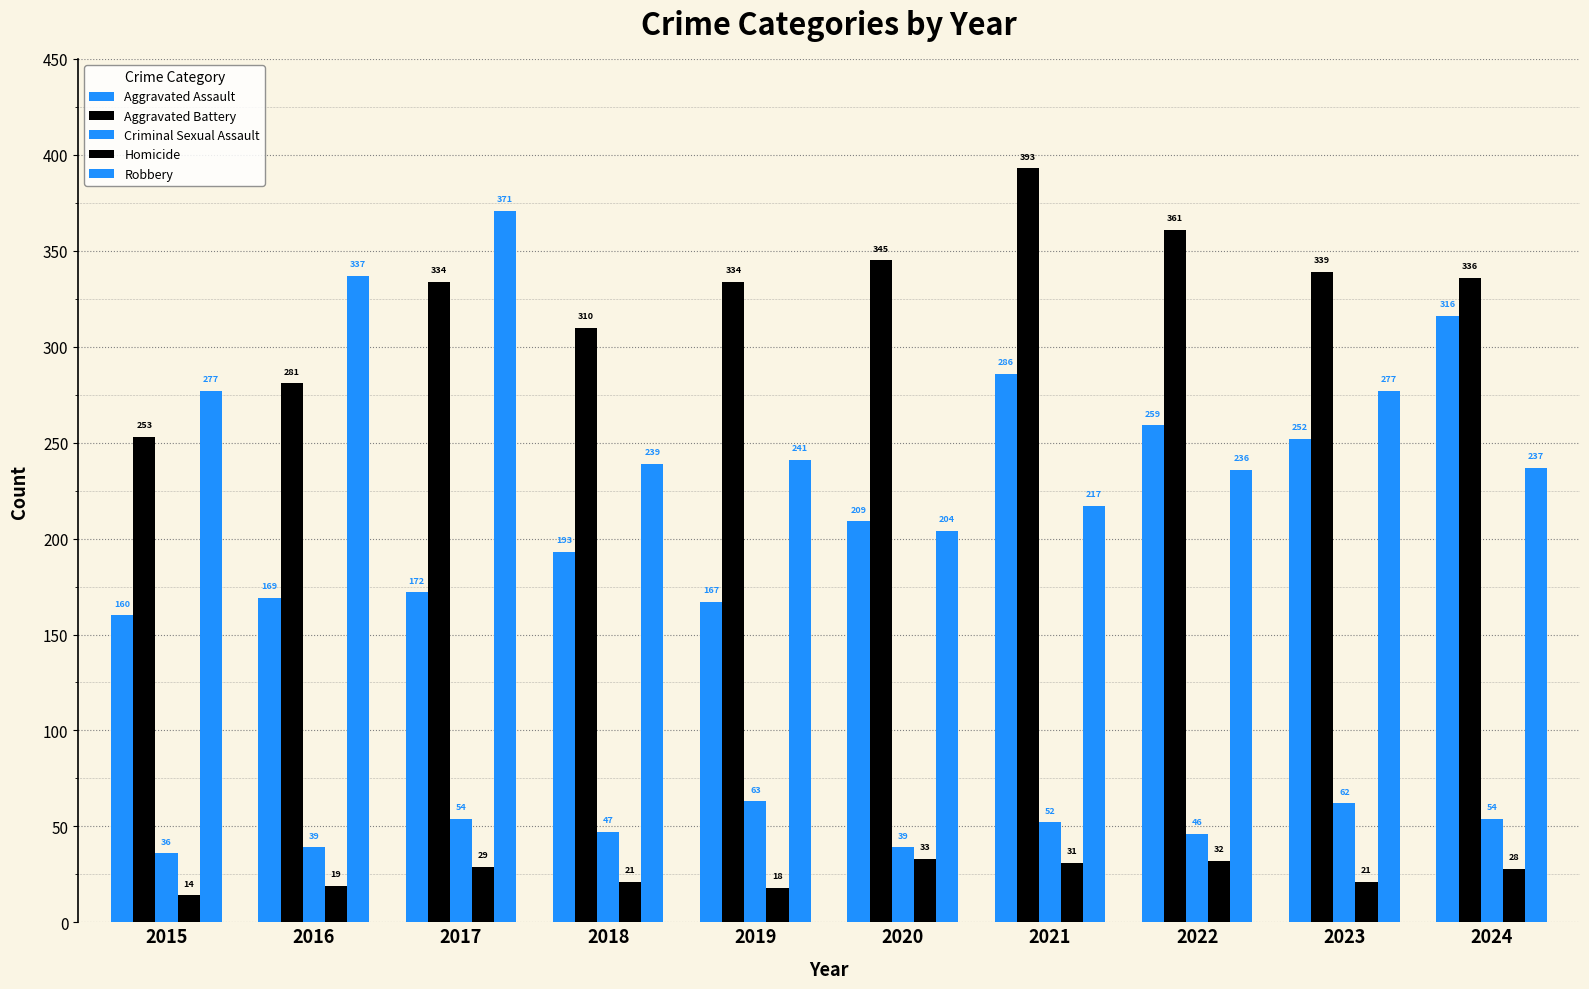

How many values in the Aggravated Assault series are below 209?

5